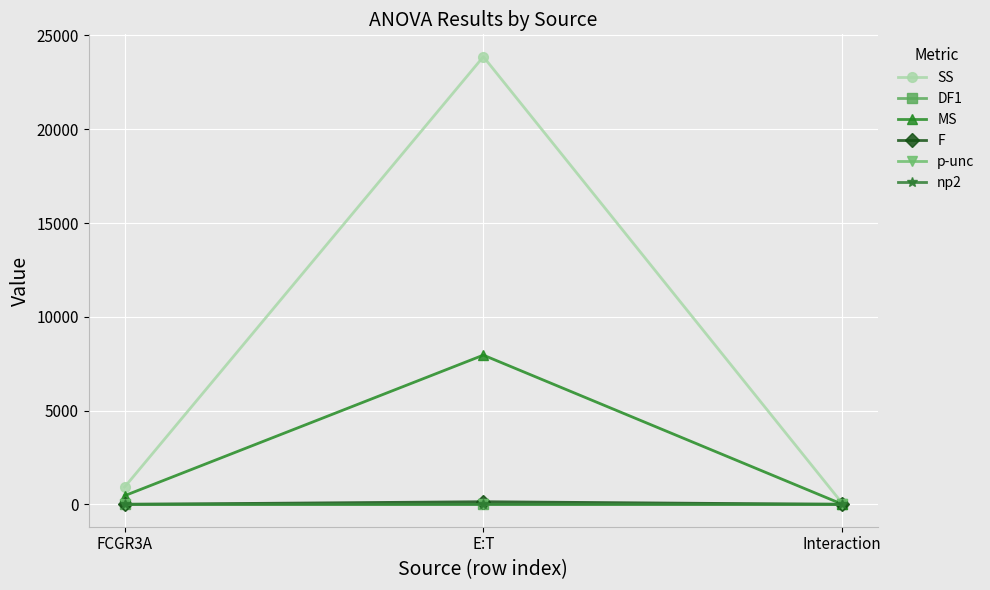

Count the DF1 values in the range 2 to 6.

3